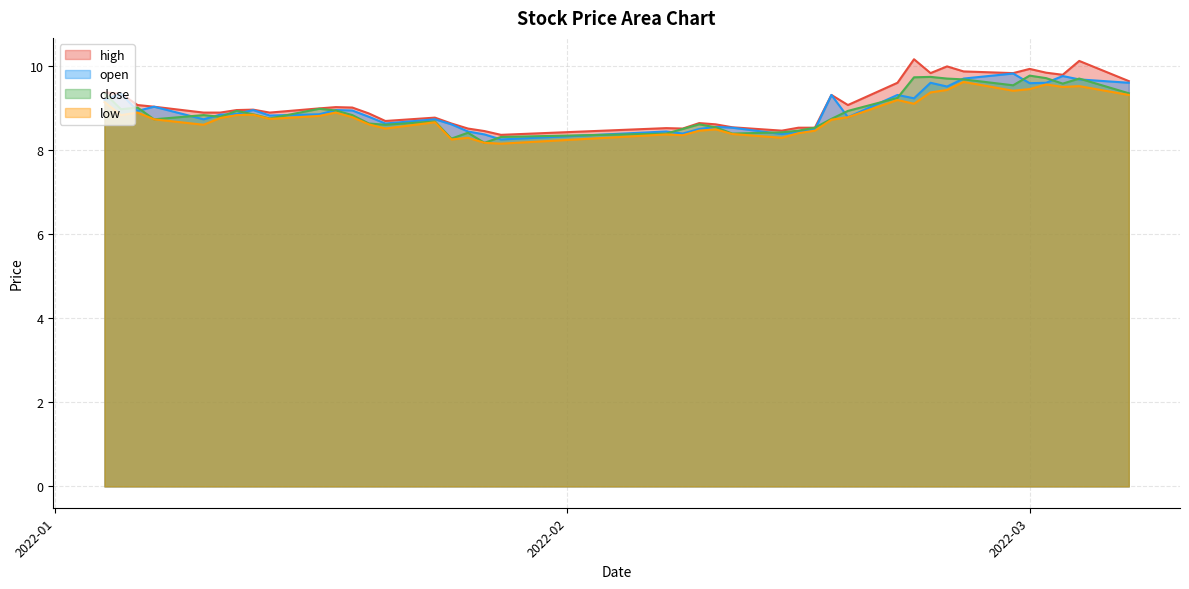

What is the value of the open point at the 6th from the left?

8.8